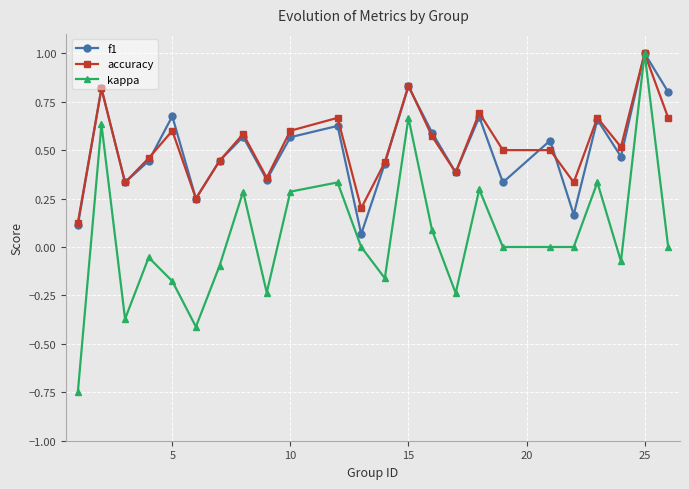

What is the maximum value for accuracy?

1.0